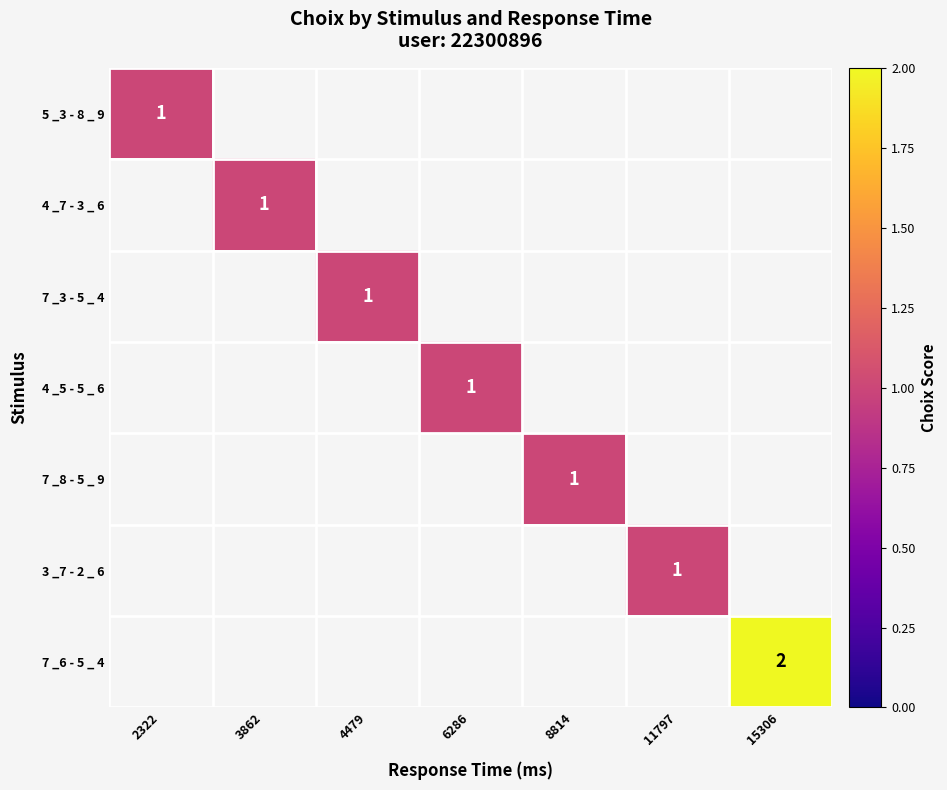

Is it true that 7 _6 - 5 _ 4 equals 3 at 15306?

False